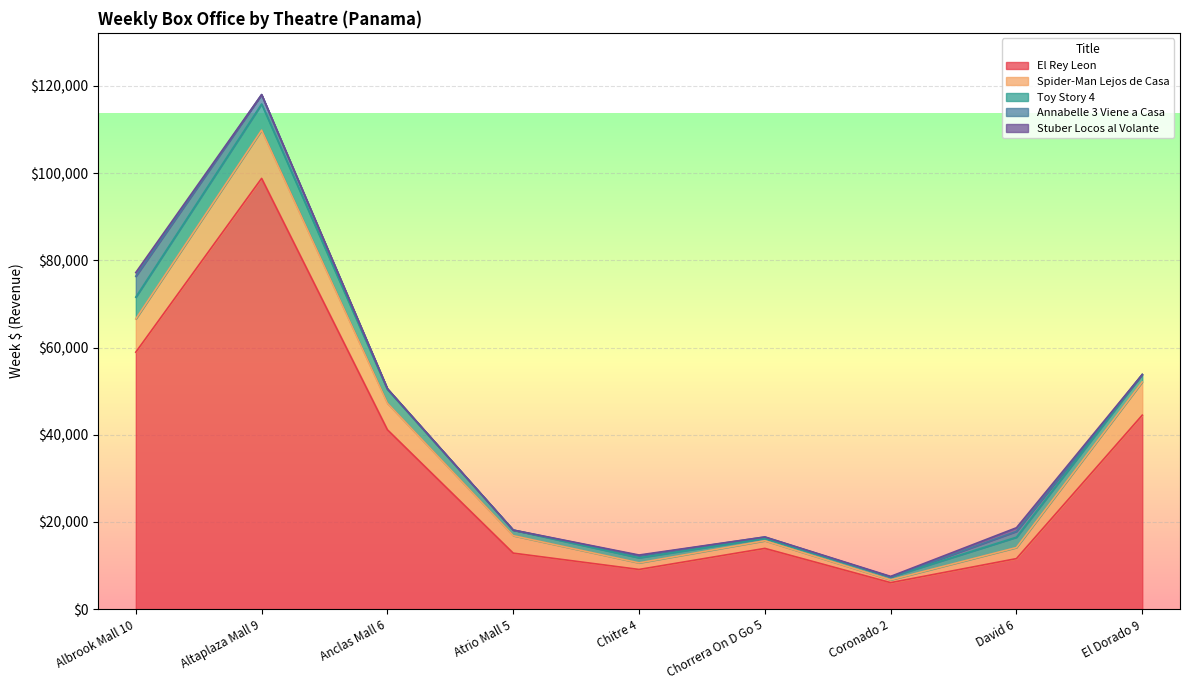

Which category has the highest value in the El Rey Leon series?

Altaplaza Mall 9